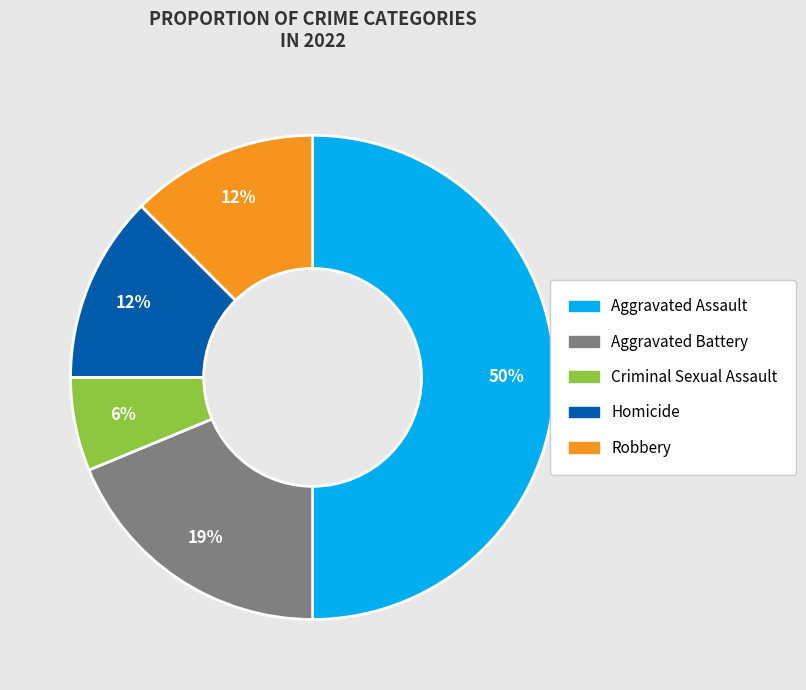

Does Aggravated Battery account for over 50% of the chart?

No